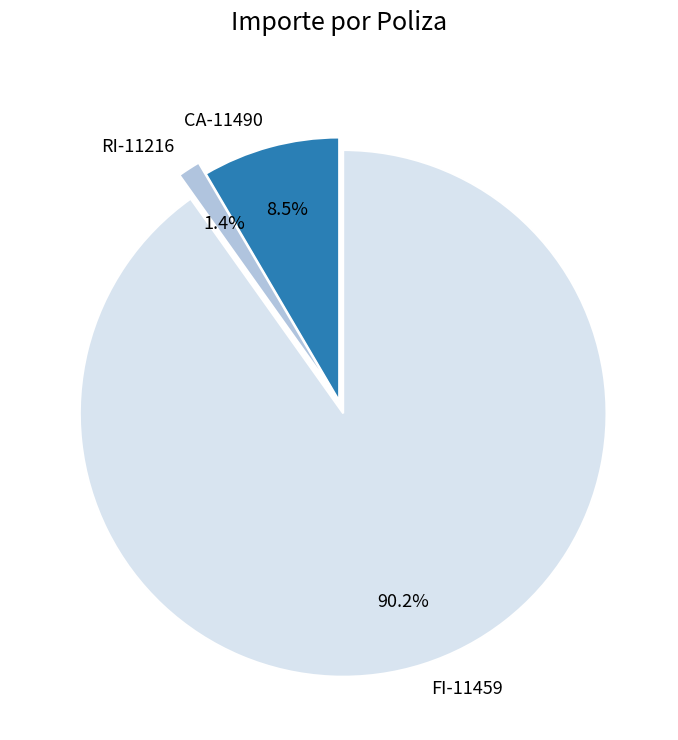

What is the ratio of the value at CA-11490 to the value at FI-11459?

0.1